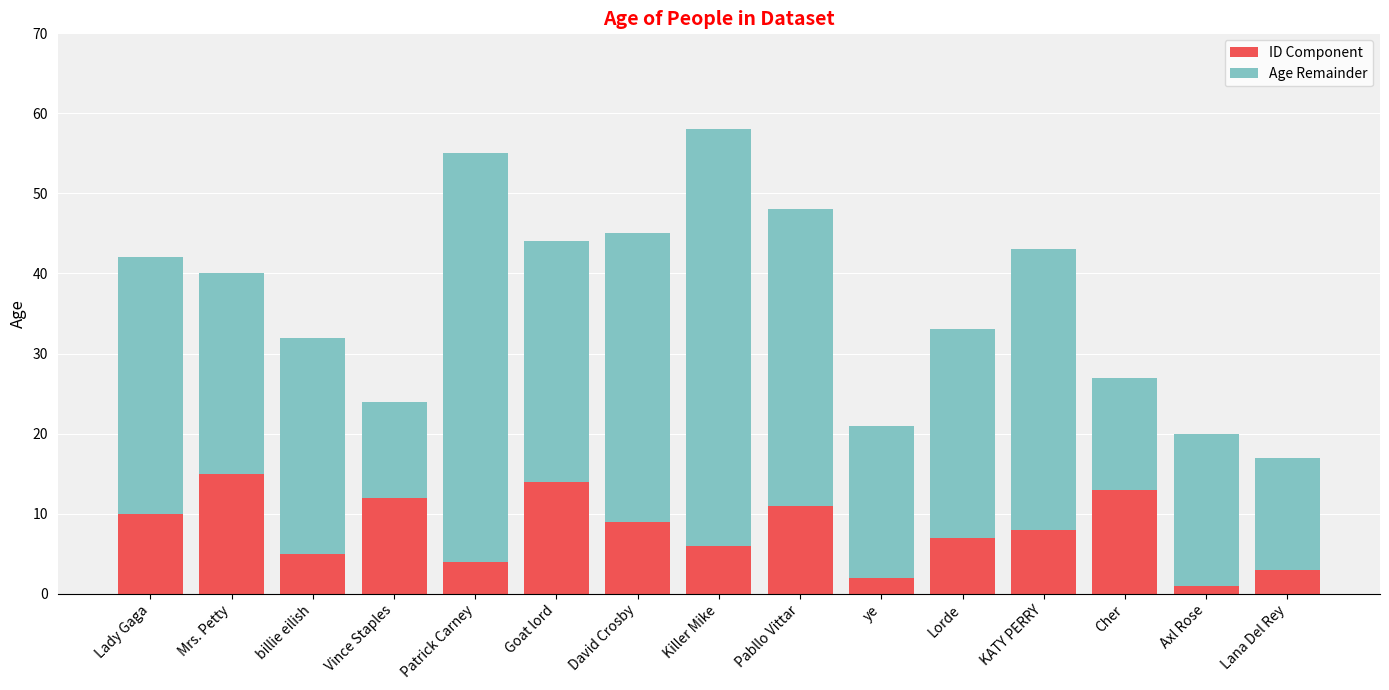

How many values in the ID Component series are below 8?

7